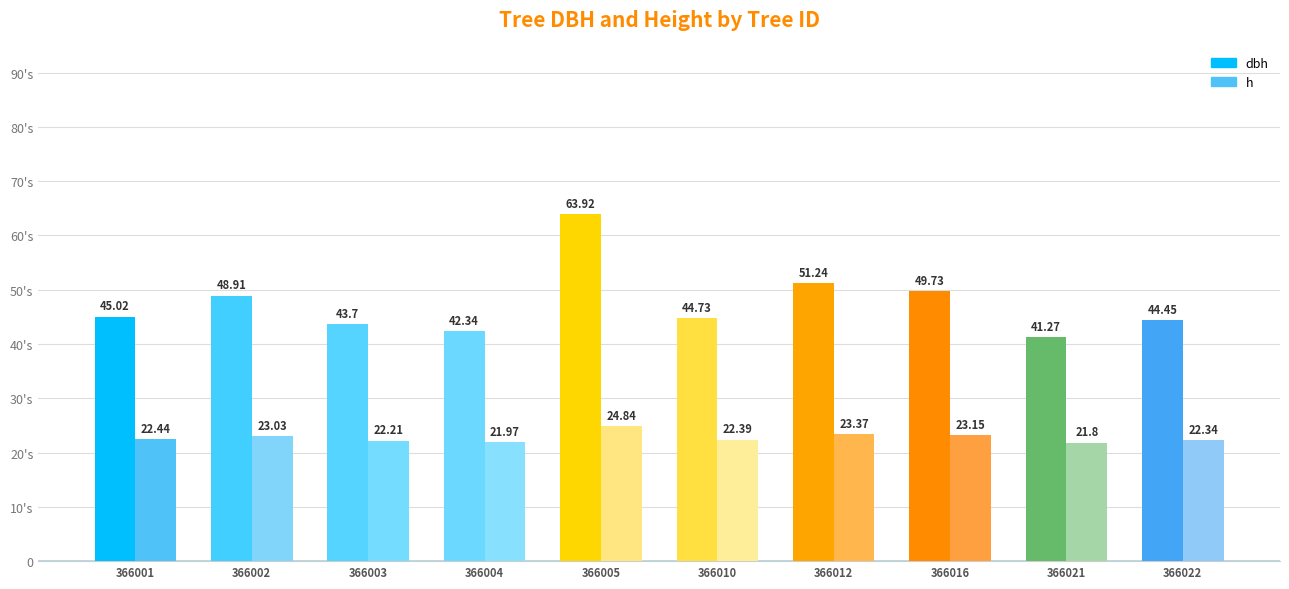

What is the sum of all h values?

227.5